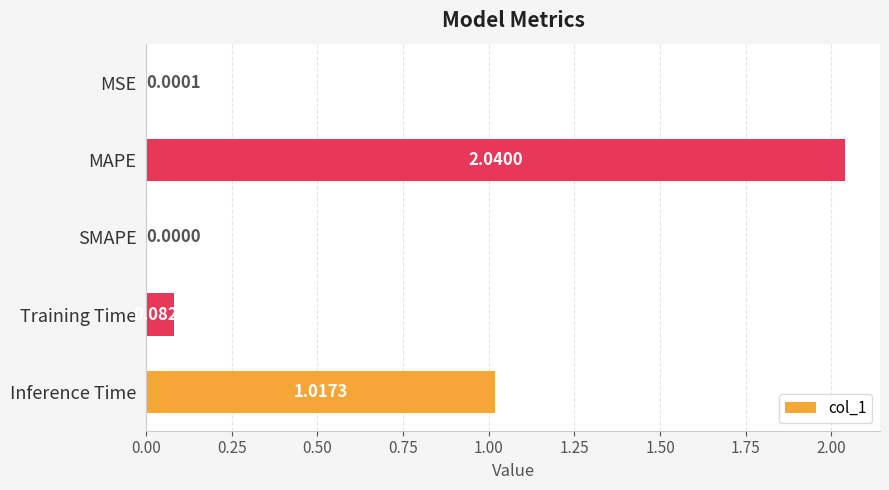

Where is the data nearest to the value 1?

Inference Time